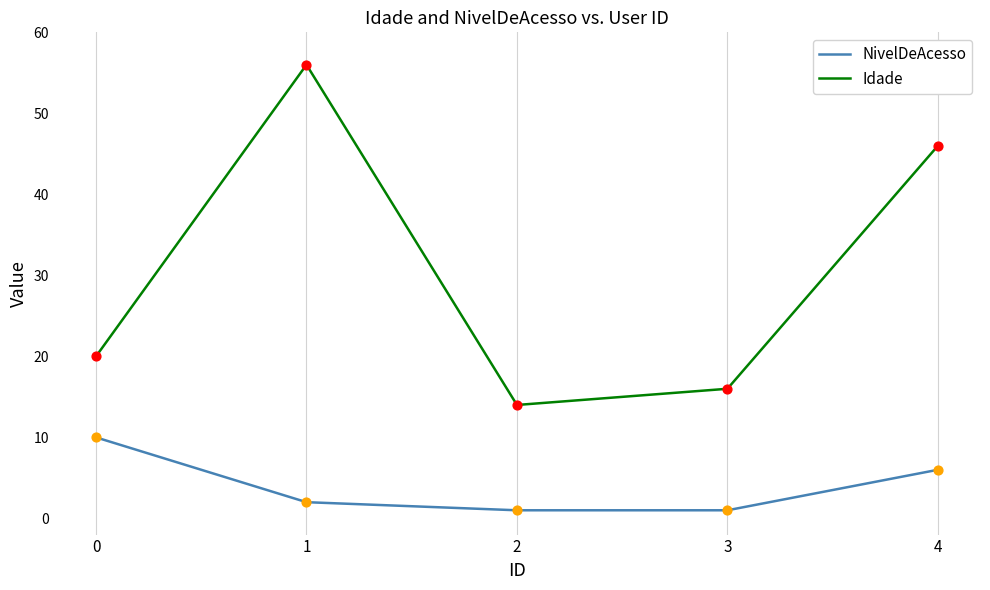

At how many categories does at least one series exceed 11?

5